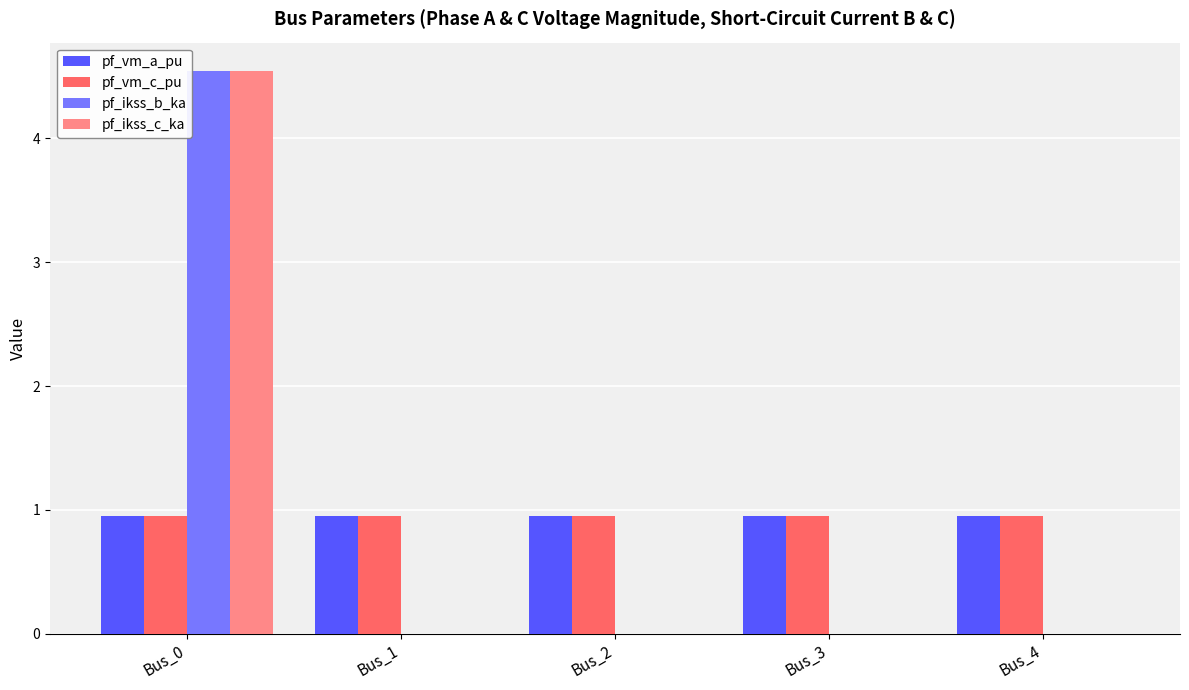

What is the spread (max minus min) of values at Bus_1?

1.0